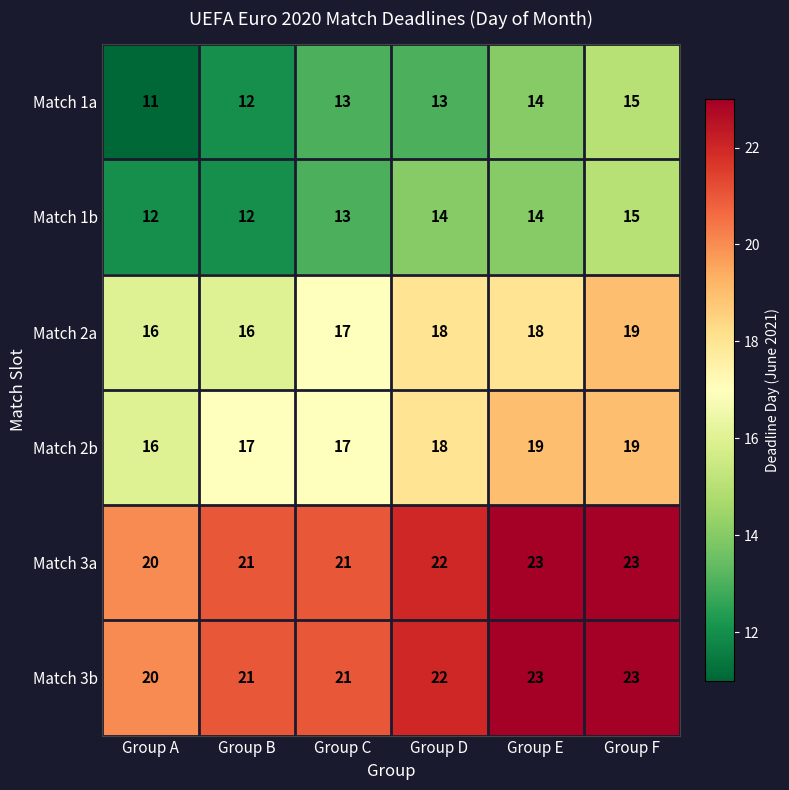

What is the average value of the Match 1b series?

13